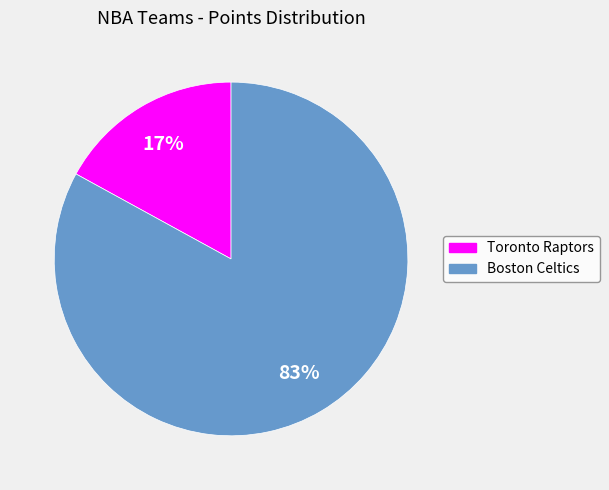

To the nearest percent, what portion does Boston Celtics represent?

83%